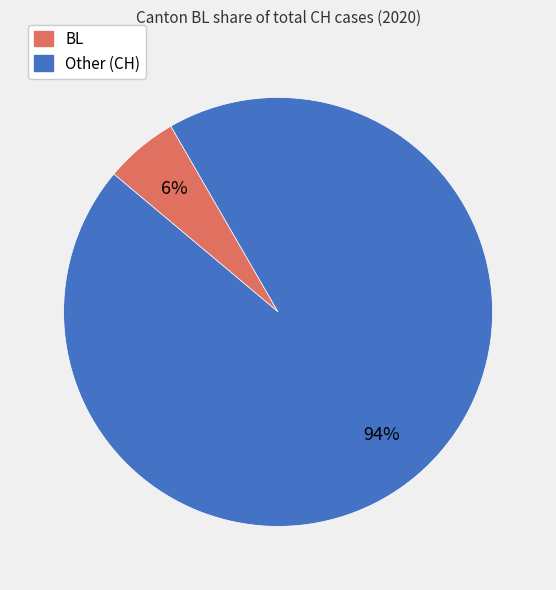

Is there any slice that represents more than half of the pie?

Yes